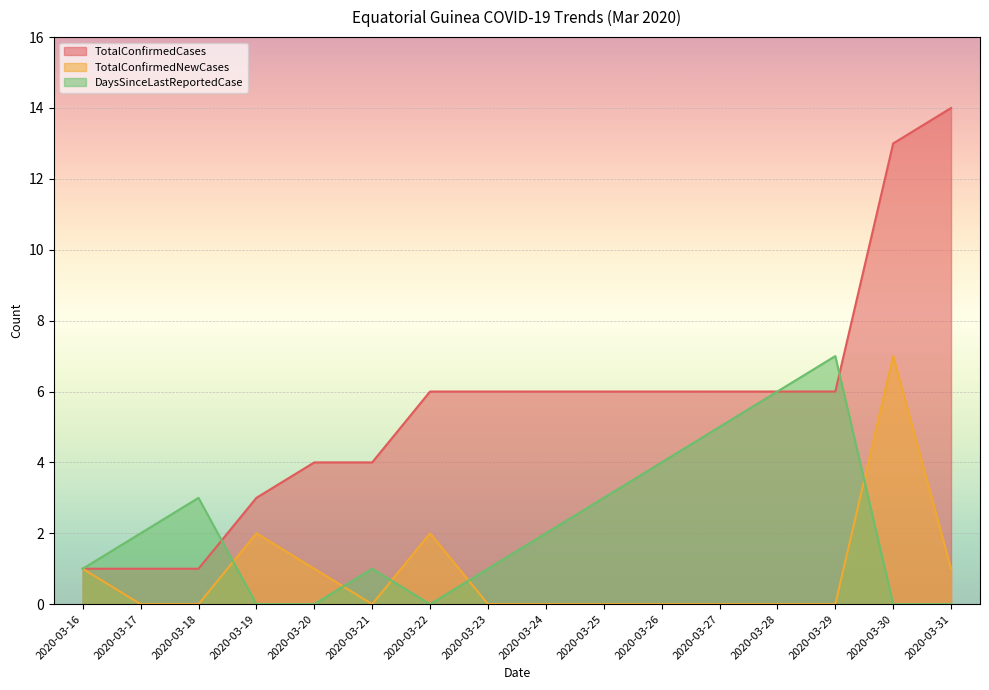

Which series changed the most between 2020-03-18 and 2020-03-22?

TotalConfirmedCases